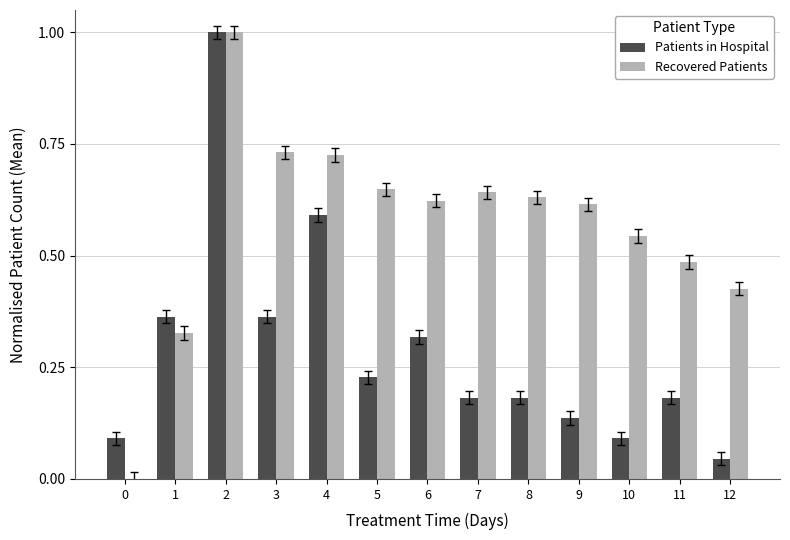

The value of Patients in Hospital at 1 is 0.6. True or false?

False